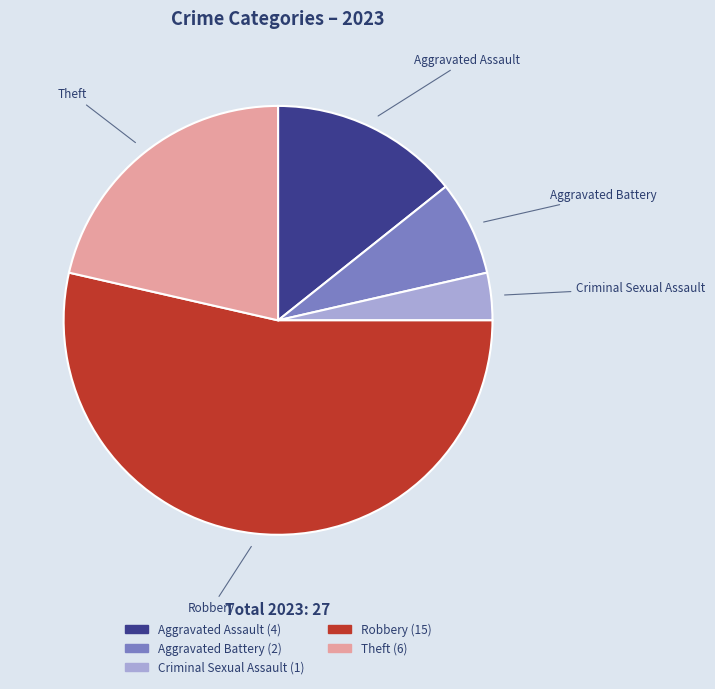

What is the largest slice in the pie chart?

Robbery